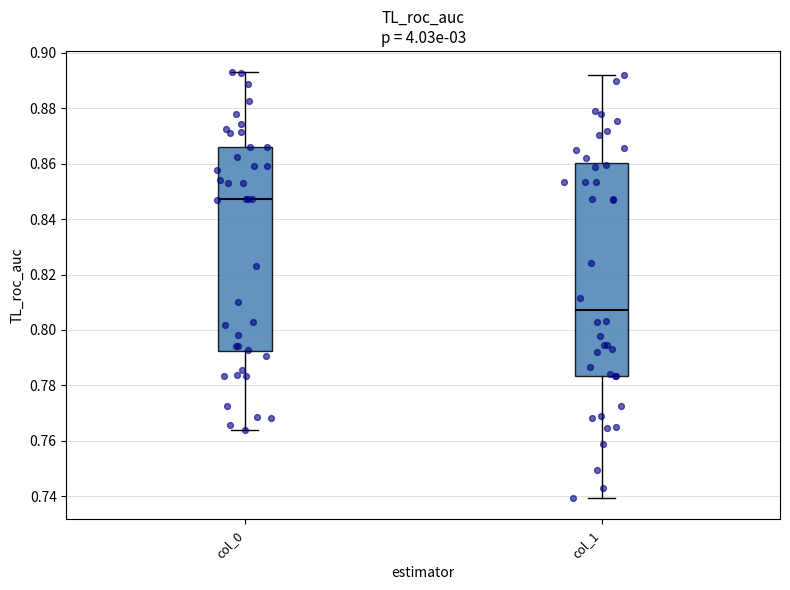

Which box is the tallest, from its lower edge to its upper edge?

col_1